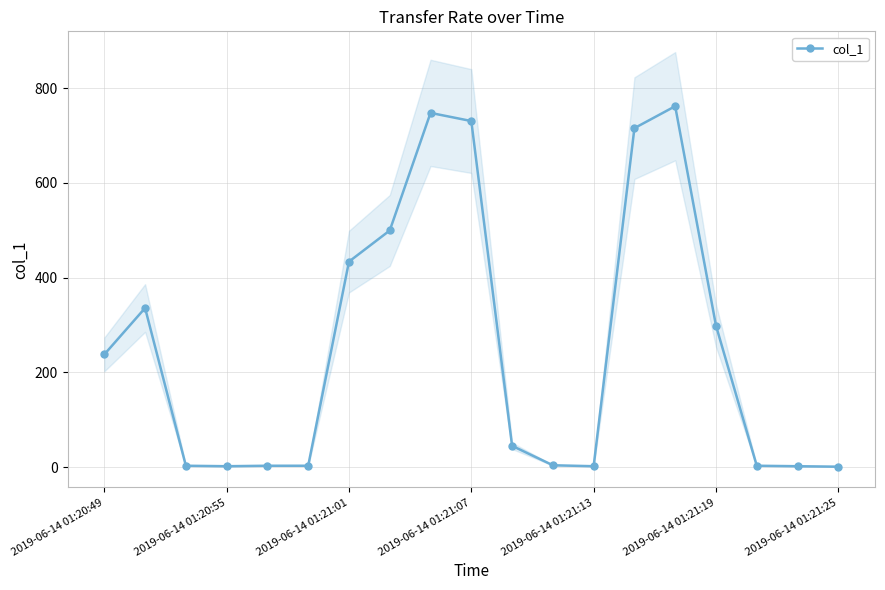

Is this an area chart (filled region under the line)?

No